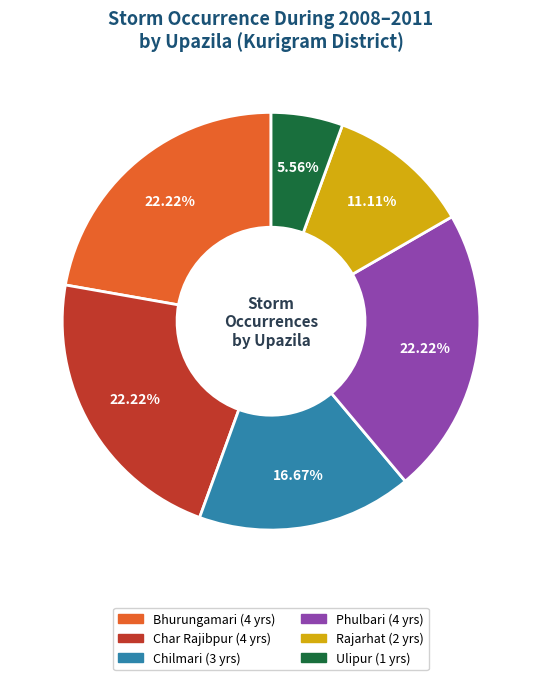

How many slices are in this pie chart?

6